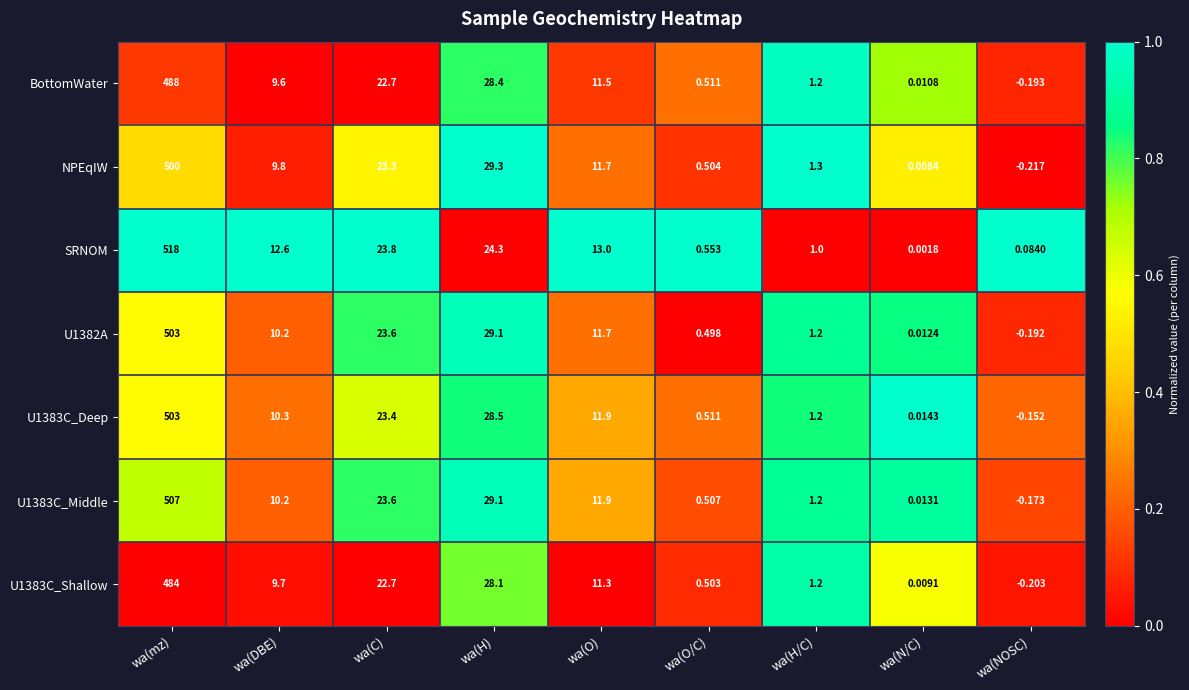

Which series has the largest total across all categories?

SRNOM